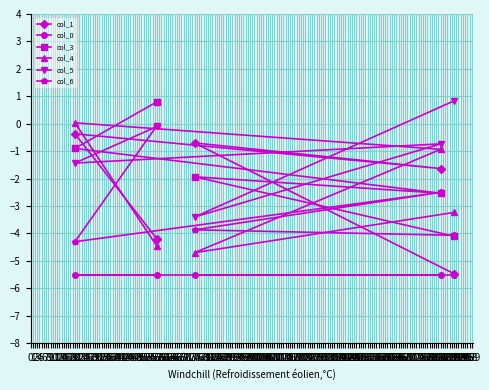

At which category does col_5 reach its first local peak?

185